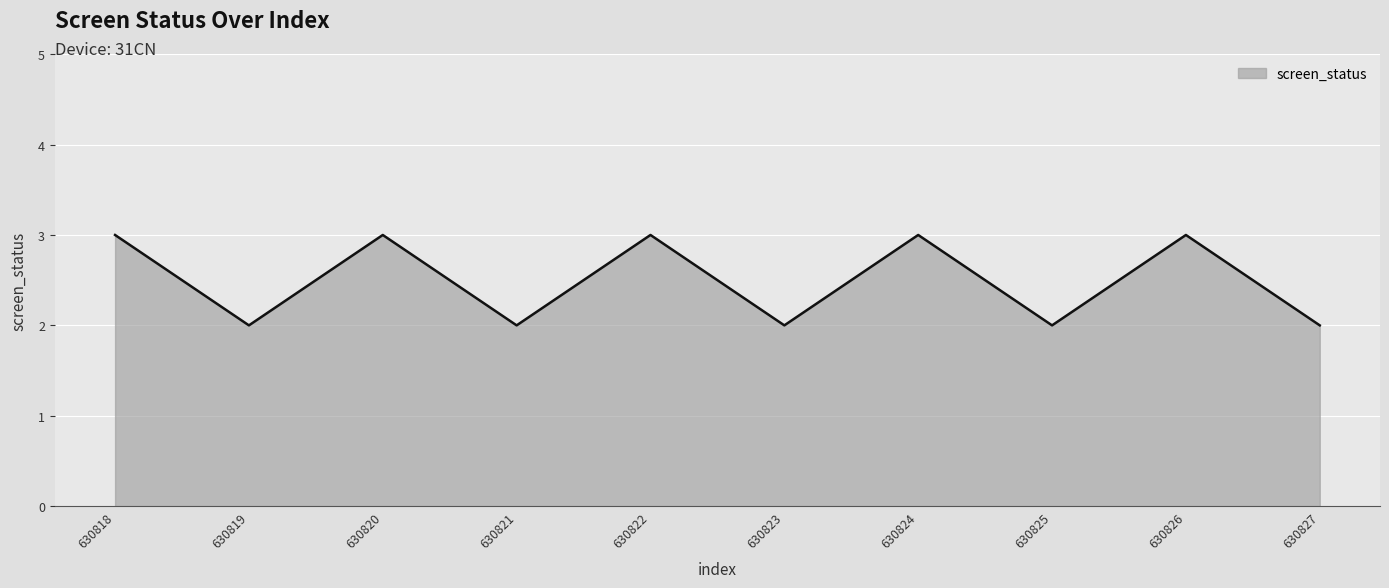

What is the maximum value shown in the chart?

3